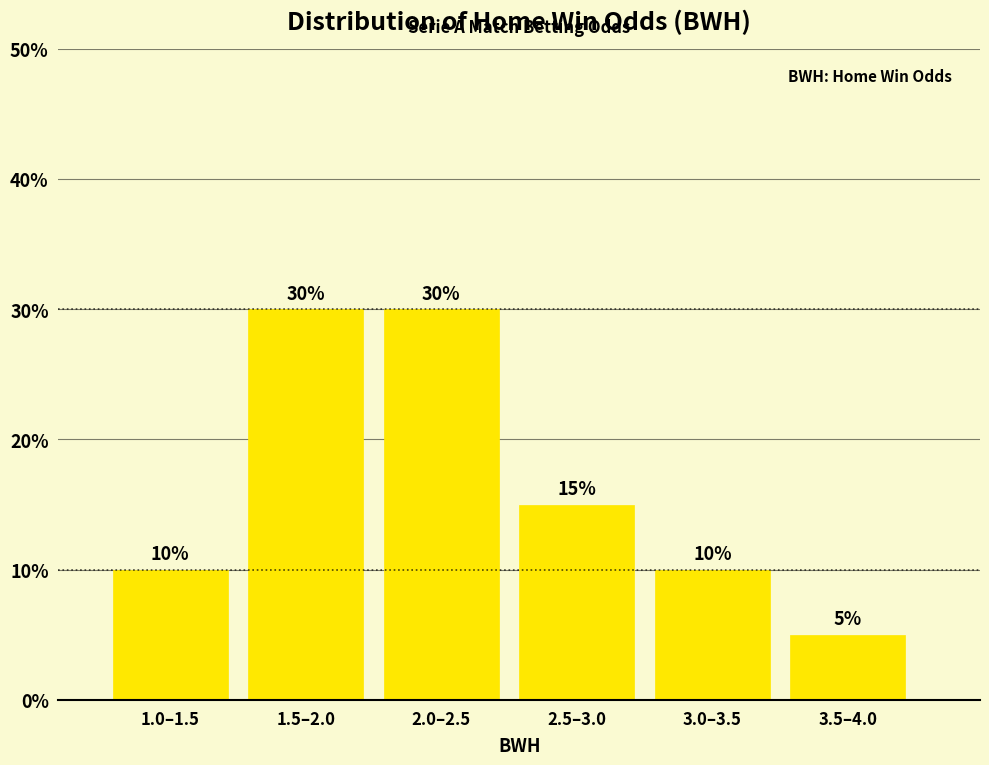

Reading left to right, extract all data points from this chart.

10	30	30	15	10	5